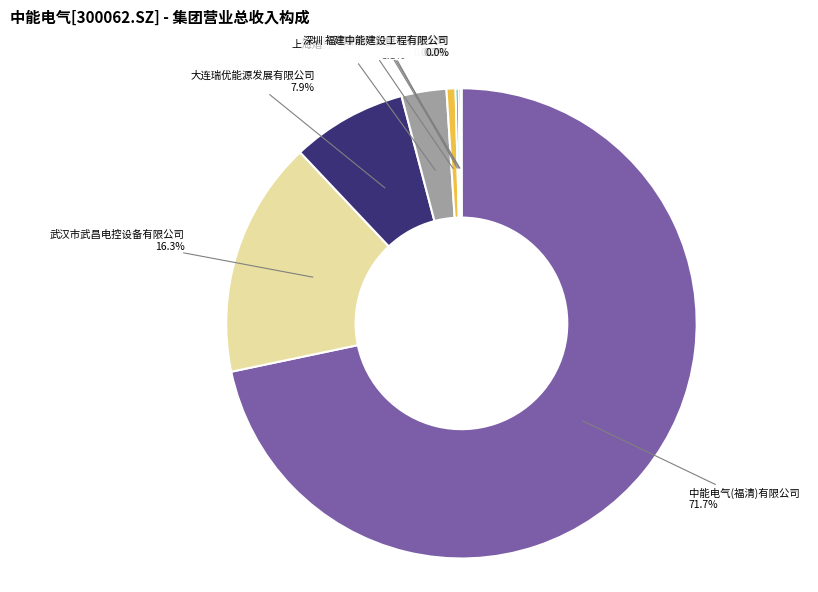

To the nearest percent, what is the combined percentage of 武汉市武昌电控设备有限公司 and 深圳市中能能源管理有限公司?

17%